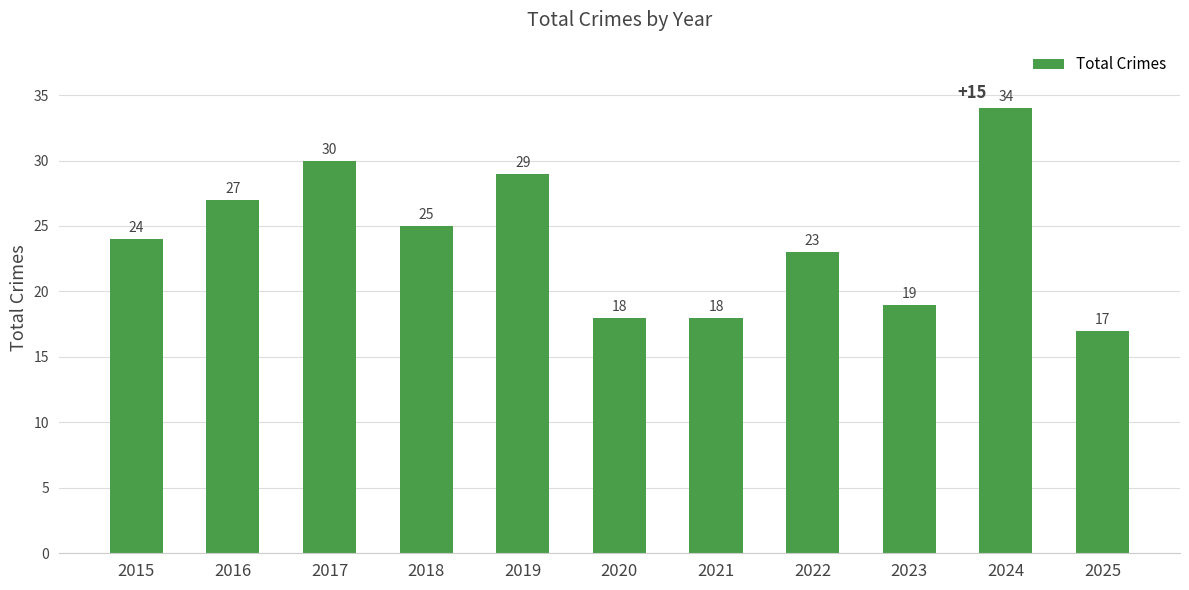

What is the minimum value shown in the chart?

17